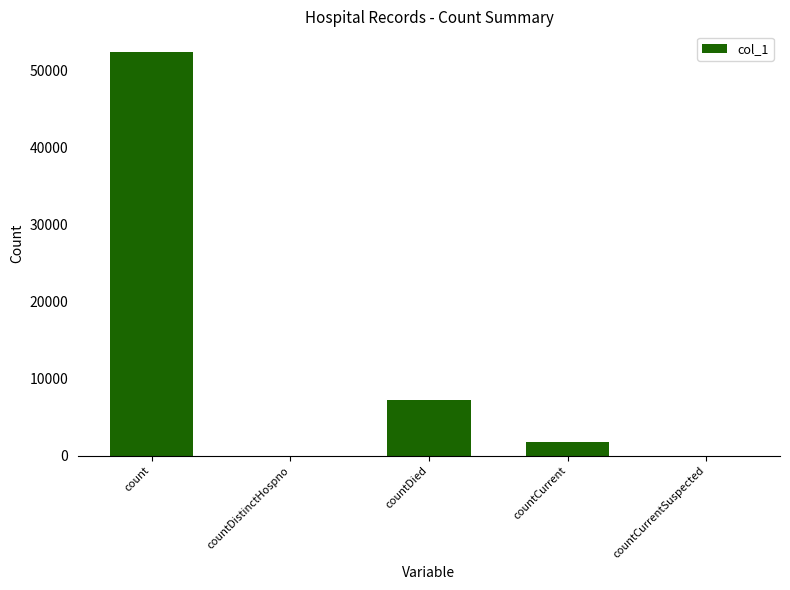

At which category does the chart reach its peak across all series?

count